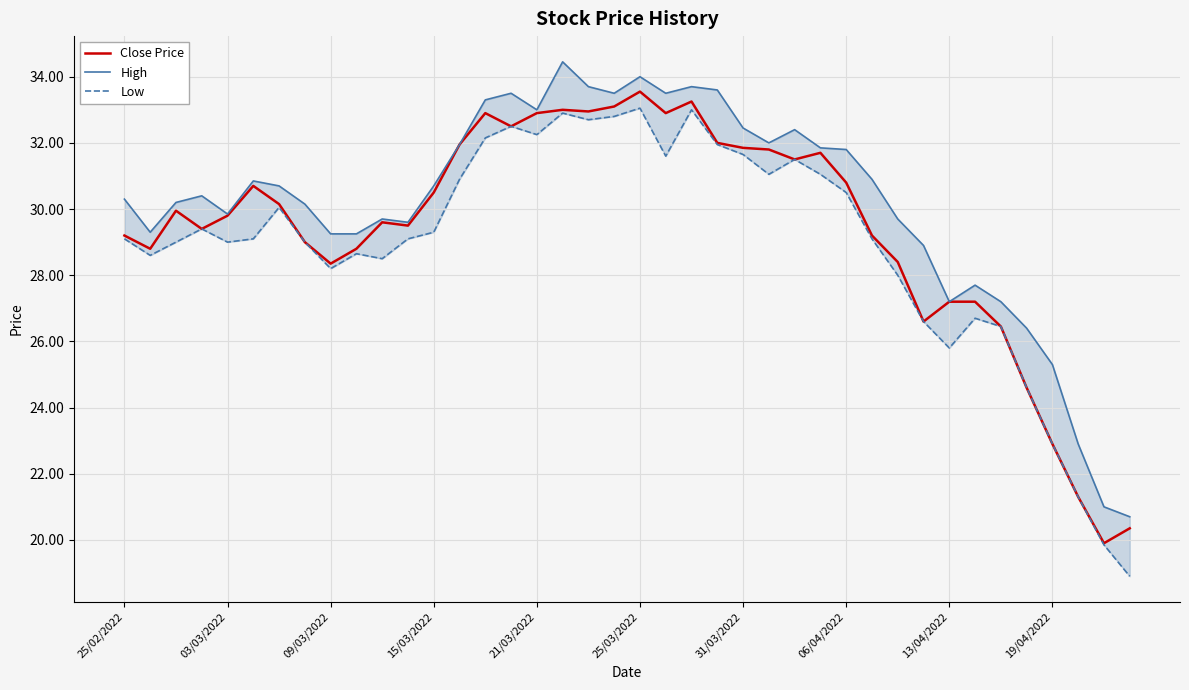

True or false: High and Low cross at least once.

False